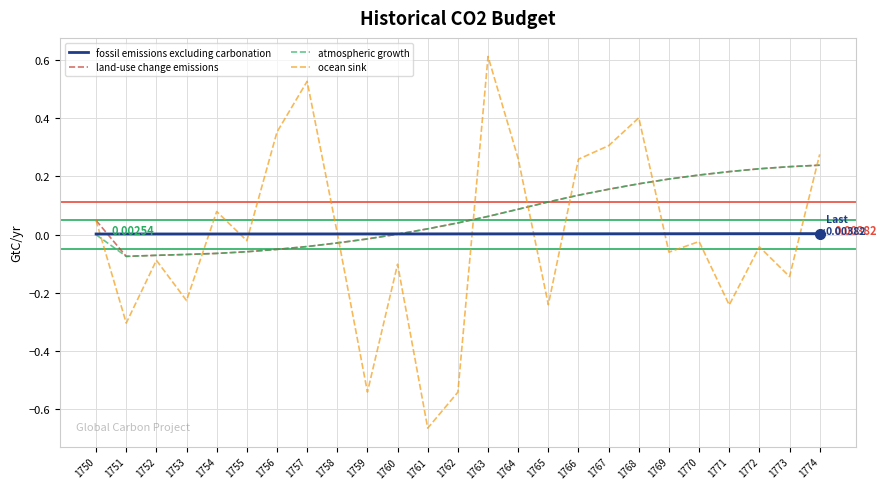

The value of land-use change emissions at 1772 is 0.3. True or false?

False